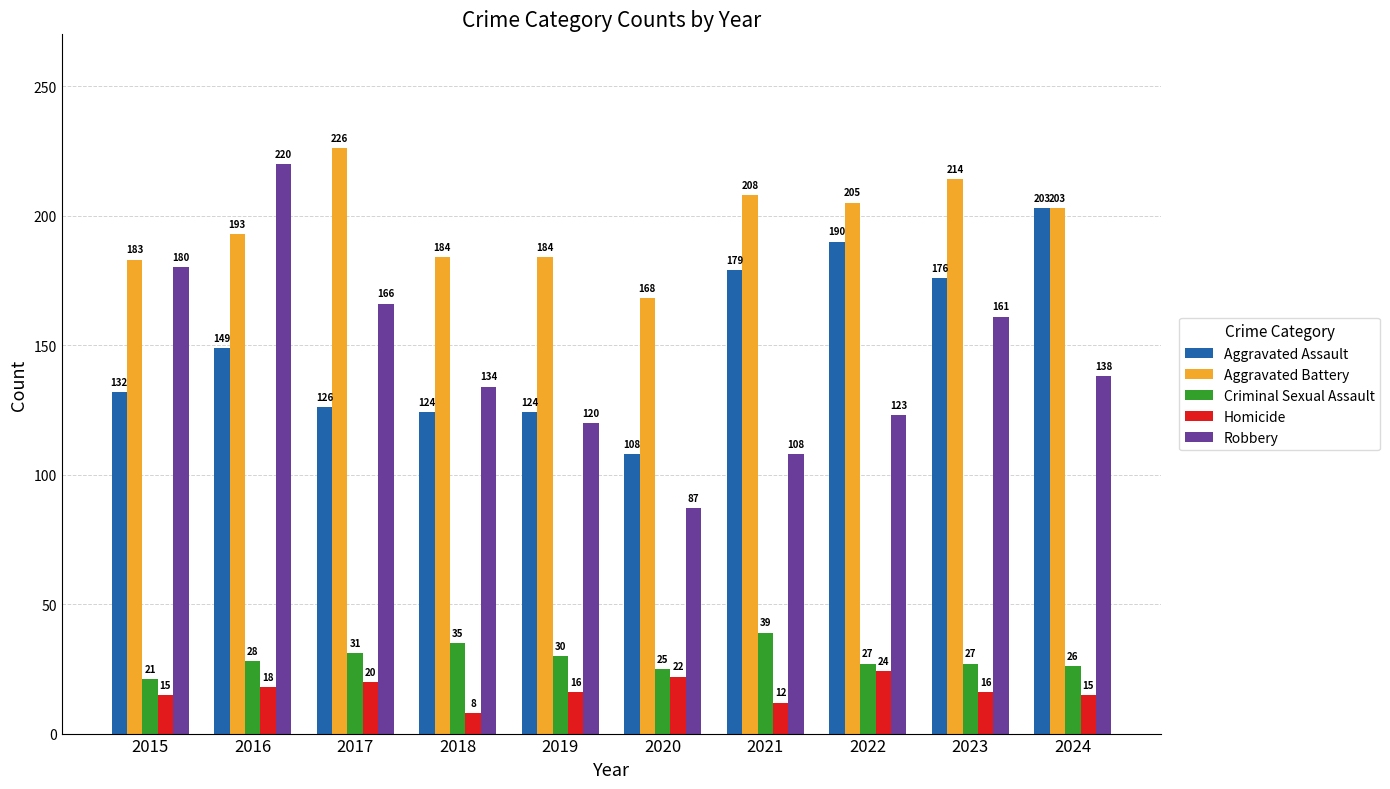

At how many categories does at least one series exceed 163?

10